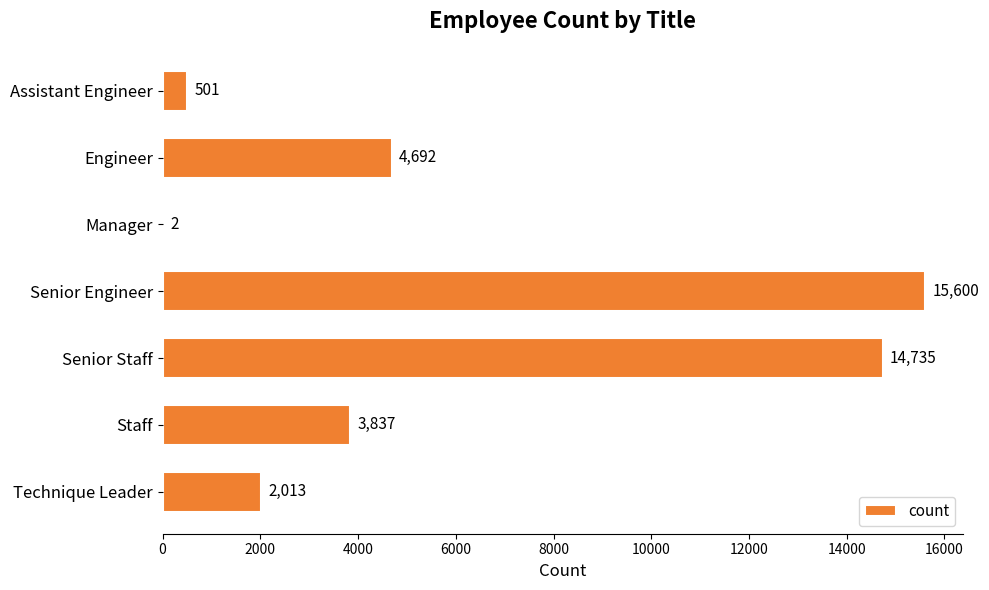

What is the sum of all values?

41380